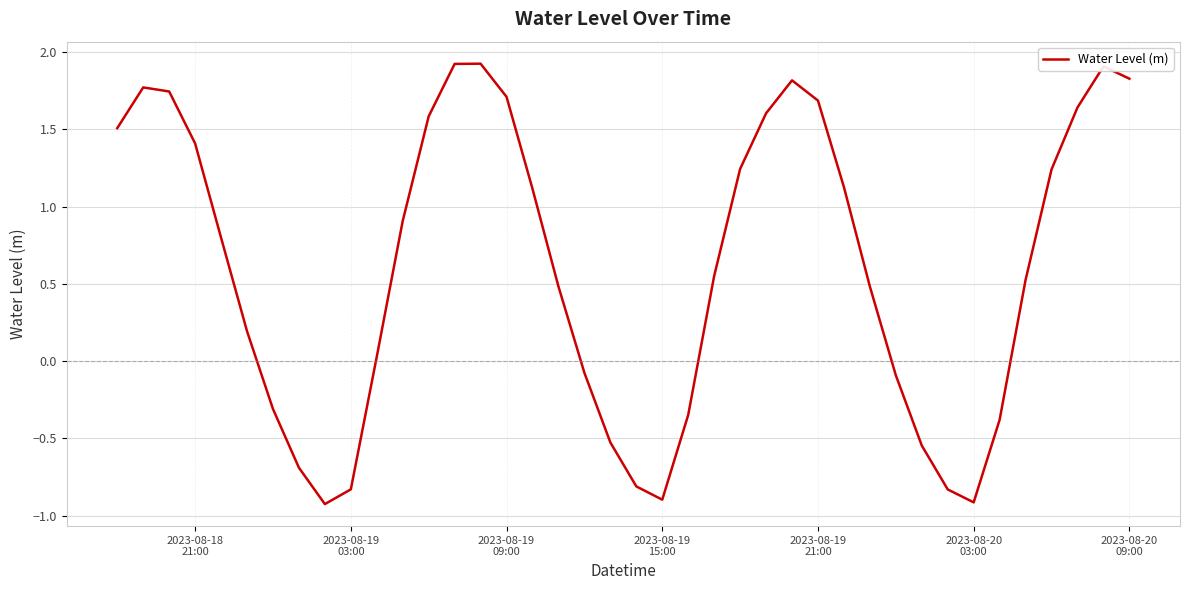

True or false: there are more than 0 points higher than both neighbors.

True